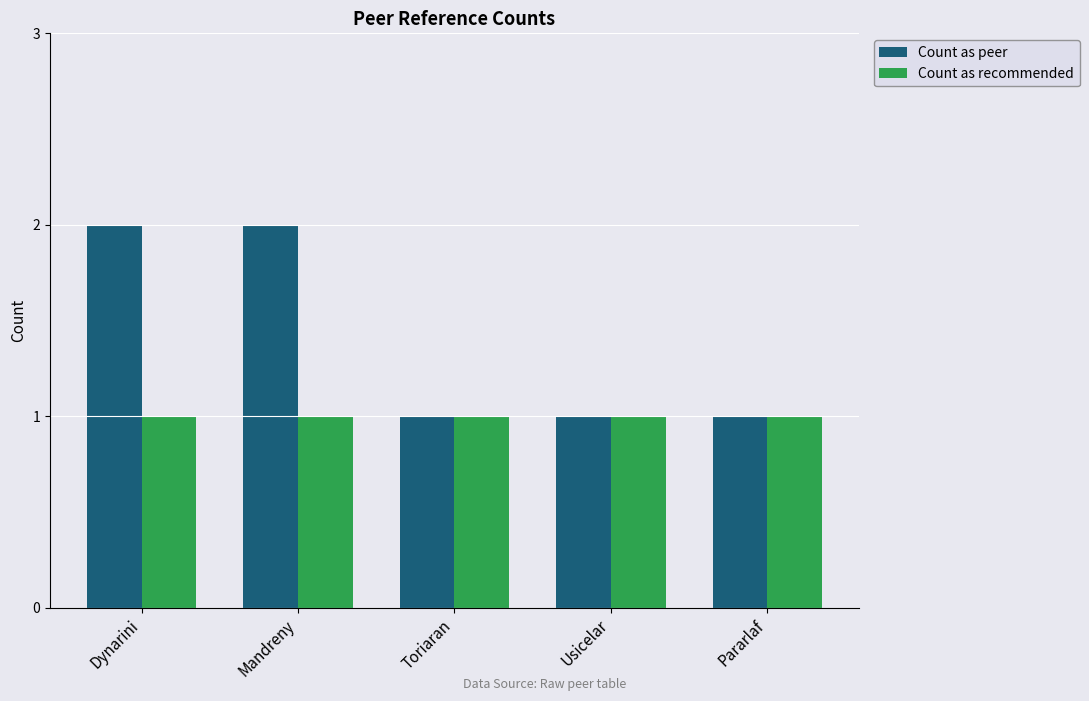

What are all the series names shown in the legend?

Count as peer, Count as recommended